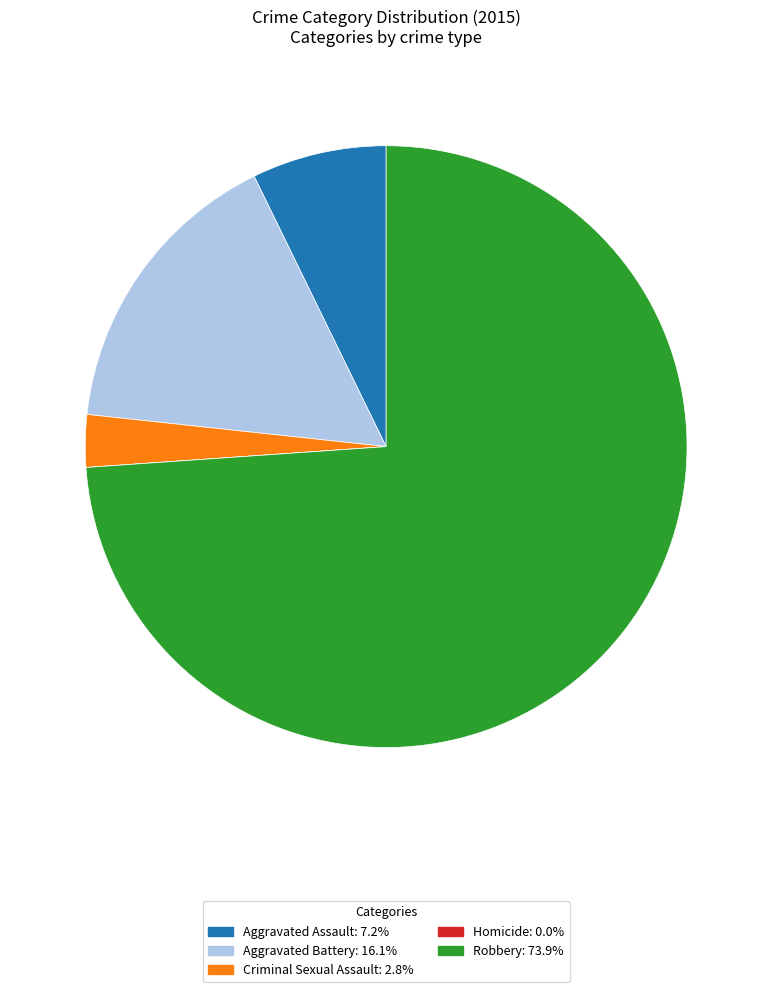

Which slice is the largest?

Robbery